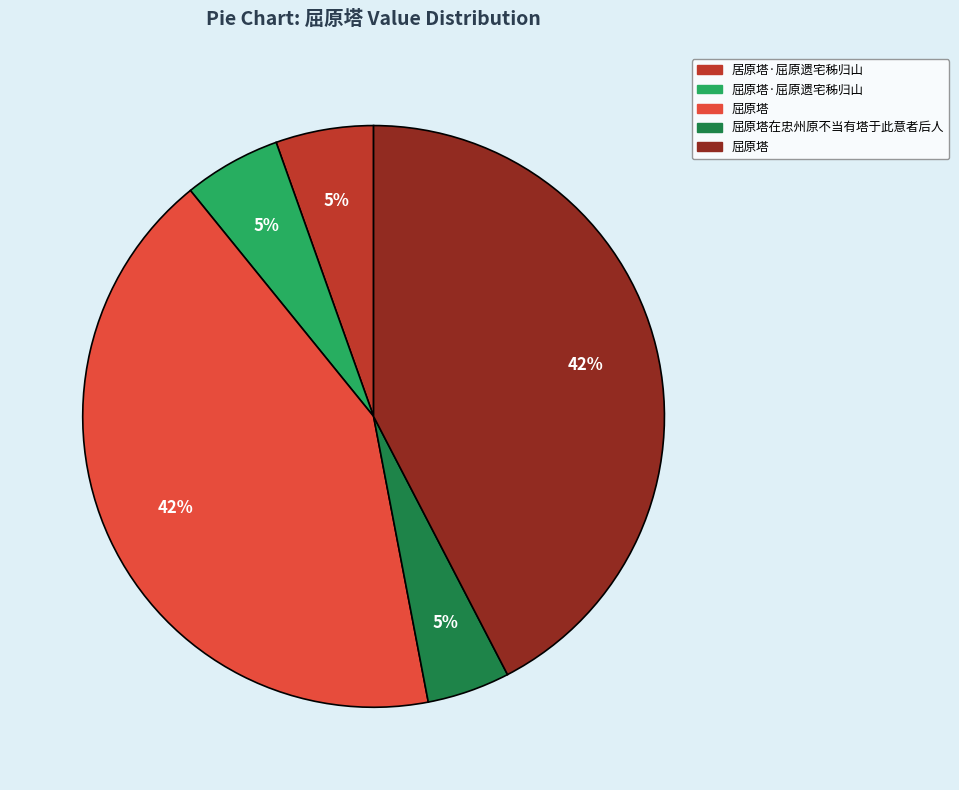

To the nearest percent, what is the average slice percentage?

20%